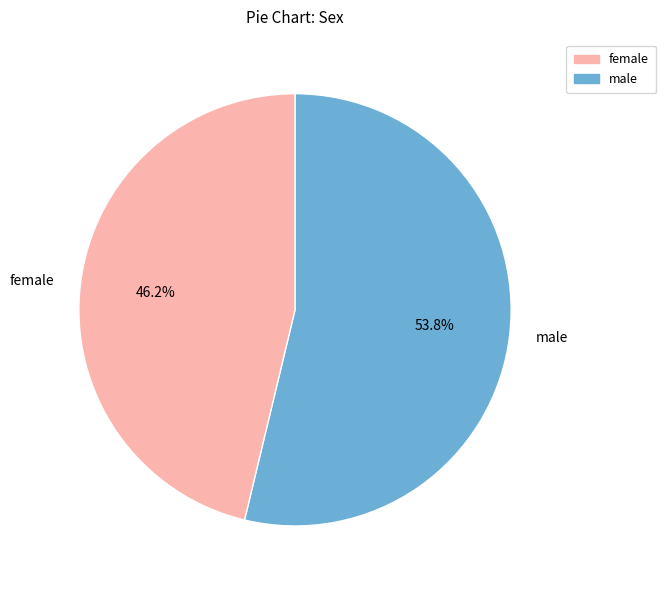

To the nearest percent, what is the difference between the largest and smallest slice percentages?

8%